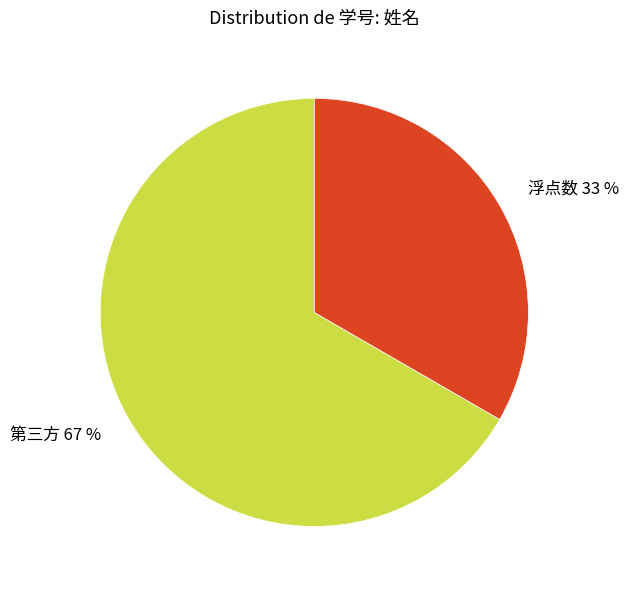

Is it true that 浮点数 is 28% of the pie?

False